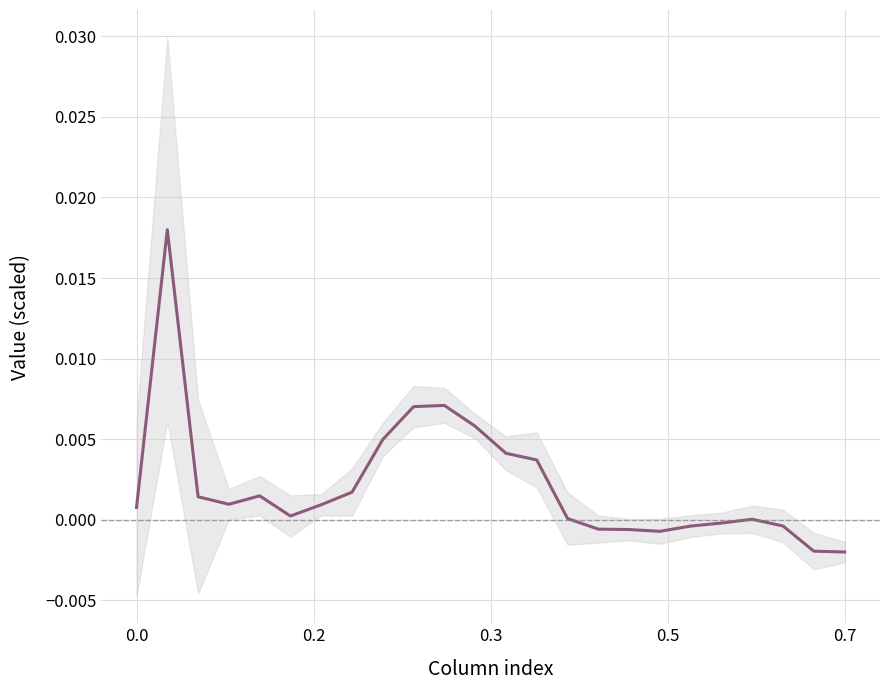

True or false: the data has more than 0 interior local peaks.

True